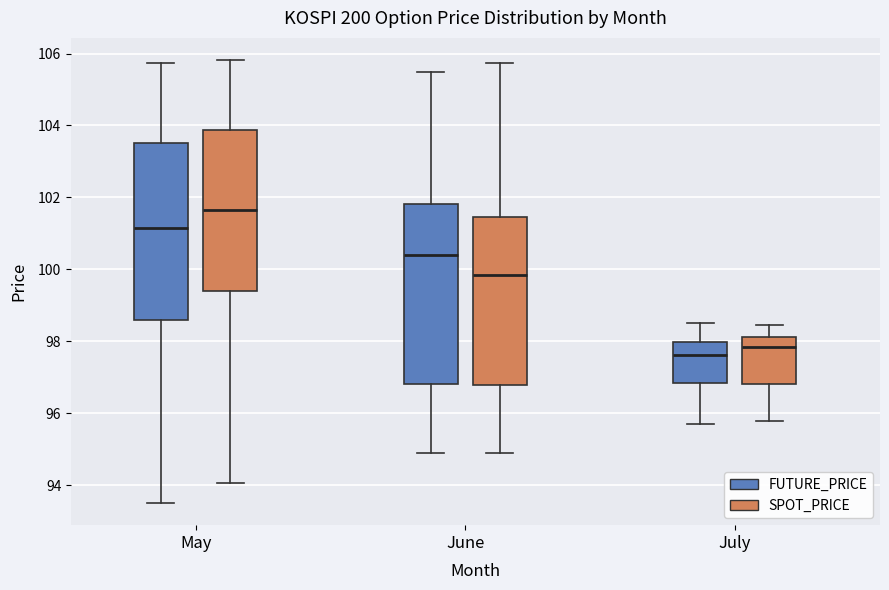

Where does the upper whisker of the box for May (SPOT_PRICE) end on the y-axis? The values are not printed on the chart, so give them approximately, as read against the axis.

105.8